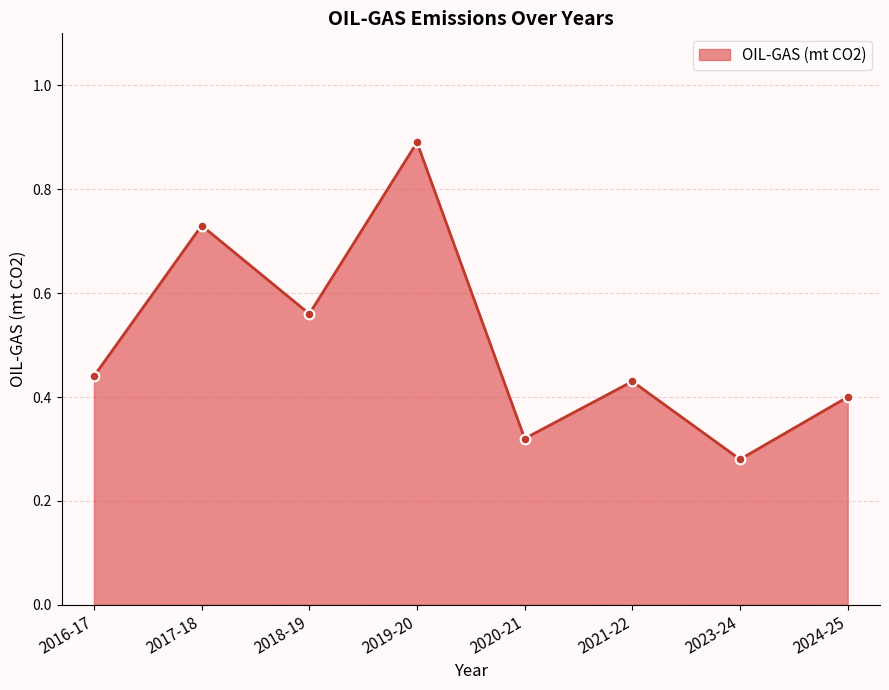

What is the average value?

0.5